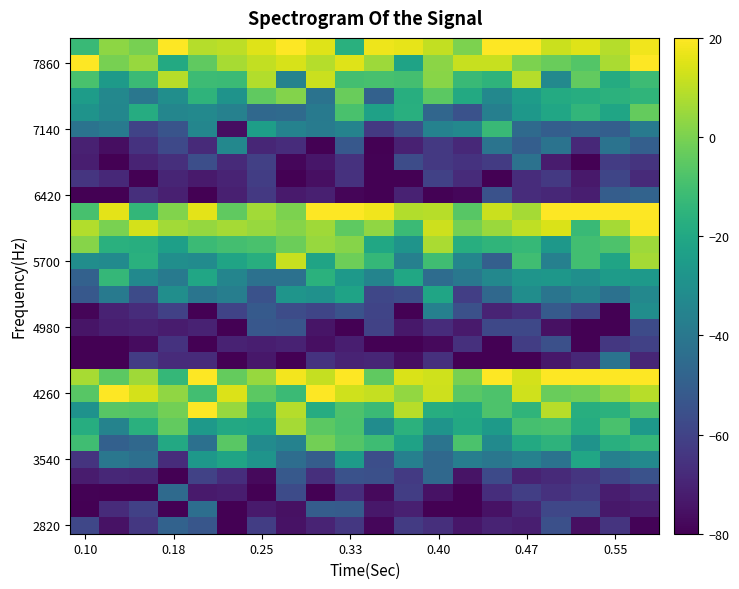

How many categories are shown in the chart?

20